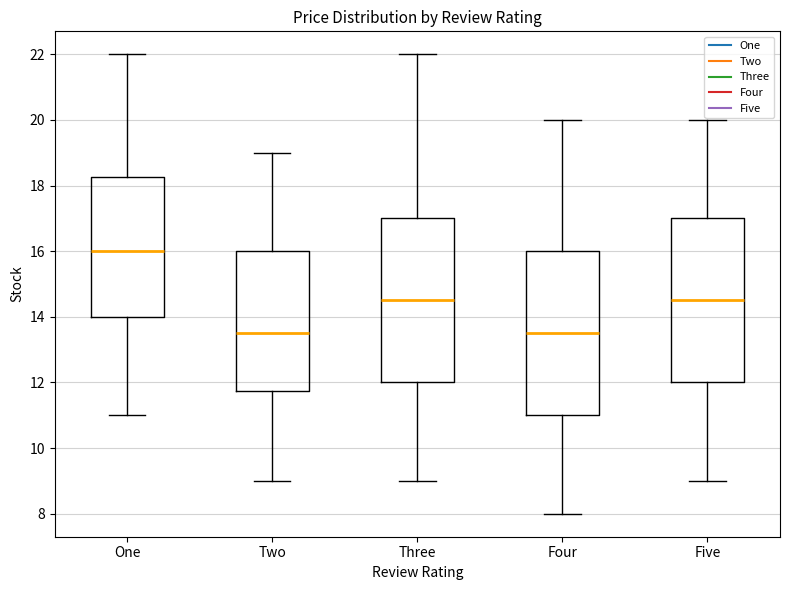

Reading left to right, read every box against the y-axis: the position of its median line, the range the box covers, and the ends of its whiskers. The values are not printed on the chart, so give them approximately, as read against the axis.

One: median 16.0, box 14.0 to 18.2, whiskers 11.0 to 22.0
Two: median 13.6, box 11.8 to 16.0, whiskers 9.0 to 19.0
Three: median 14.6, box 12.0 to 17.0, whiskers 9.0 to 22.0
Four: median 13.6, box 11.0 to 16.0, whiskers 8.0 to 20.0
Five: median 14.6, box 12.0 to 17.0, whiskers 9.0 to 20.0